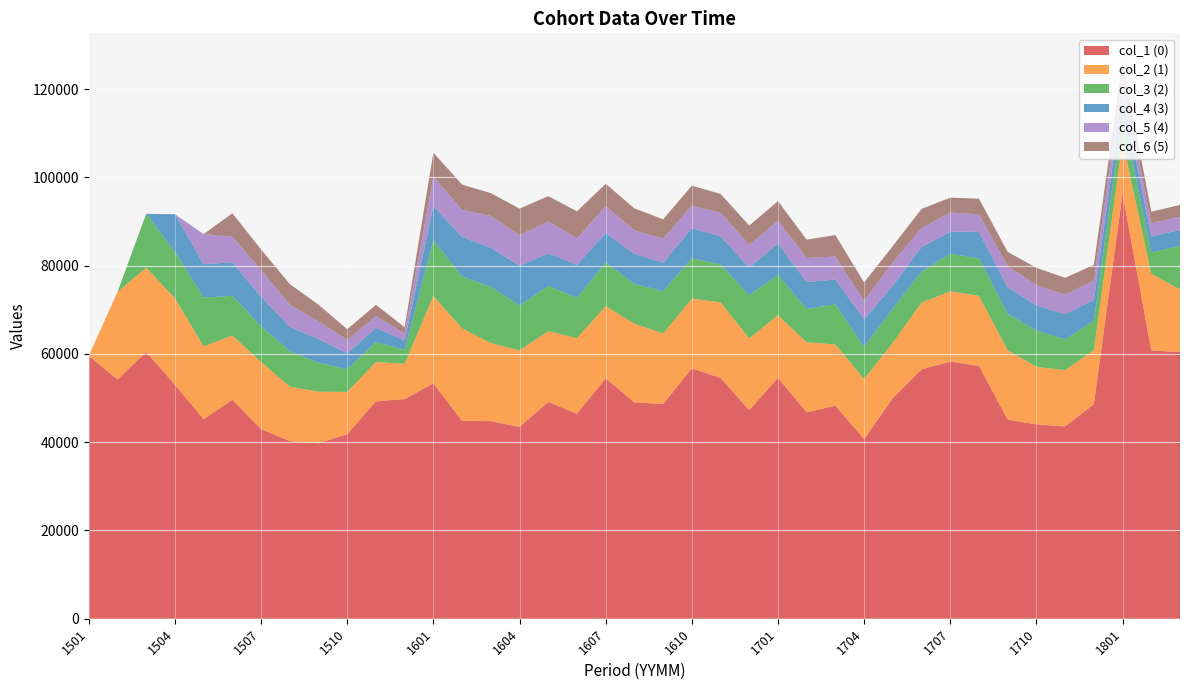

Reading left to right, list all the values displayed in this chart.

0: 59564	54197	60429	53019	45198	49623	42939	40250	39752	41836	49242	49772	53325	44822	44771	43462	49087	46467	54475	49021	48644	56744	54561	47260	54597	46740	48290	40688	49979	56511	58246	57304	45108	44030	43581	48592	96344	60784	60409
1: 0	19847	19111	19571	16497	14555	15231	12340	11678	9562	8907	7993	19787	20964	17685	17357	16055	17099	16340	17822	15977	15781	17130	16259	14176	15895	13836	13637	12568	15103	15940	15847	15689	13064	12736	12257	11862	17388	14191
2: 0	0	12193	10520	11052	8983	8126	8024	6594	5133	4513	3182	12618	11772	12745	10165	10258	9141	9902	8969	9594	9118	8593	9793	9121	7530	9143	7256	7720	7020	8504	8509	8295	8190	6978	6681	6290	4805	9910
3: 0	0	0	8529	7563	7603	6661	5516	5360	3604	3244	2099	7752	8937	8869	8944	7407	7452	6691	6863	6420	6824	6366	6289	7146	6127	5586	6248	5230	5597	4980	5996	5997	5713	5696	4732	4586	3639	3580
4: 0	0	0	0	6834	5805	5997	5009	3987	3024	2642	1621	6652	6141	7167	6967	7181	6008	6048	5289	5472	5103	5331	5087	5171	5447	5199	4191	5245	4256	4357	3955	4784	4606	4438	4345	3709	2994	3000
5: 0	0	0	0	0	5295	4706	4682	3779	2439	2569	1376	5469	5719	5186	6017	5760	6135	5073	5005	4377	4544	4268	4392	4396	4135	4869	4160	3706	4364	3381	3549	3238	3897	3808	3562	3520	2619	2657